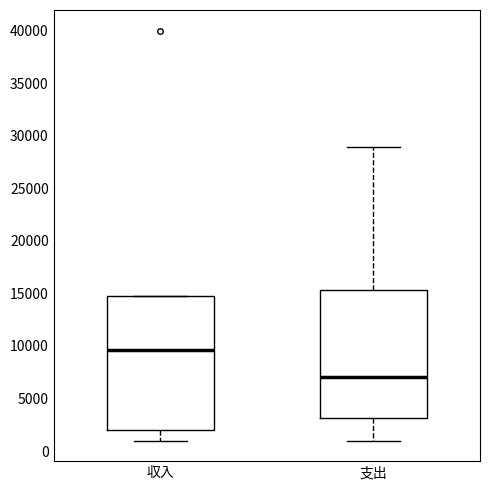

Which box's median line is the highest?

収入